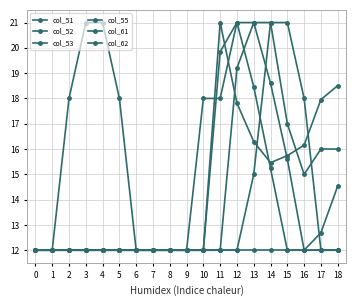

Does the chart have visible grid lines?

Yes